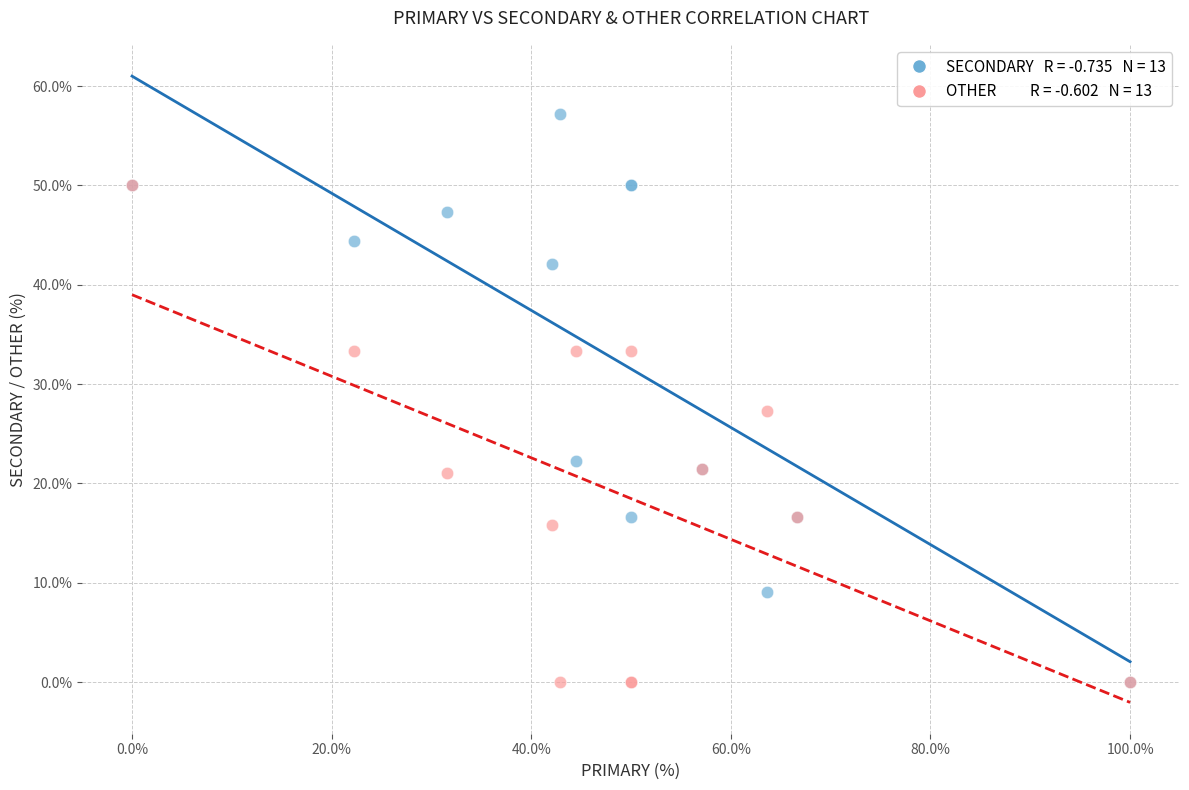

Across all series, what Y value is closest to 28?

27.3